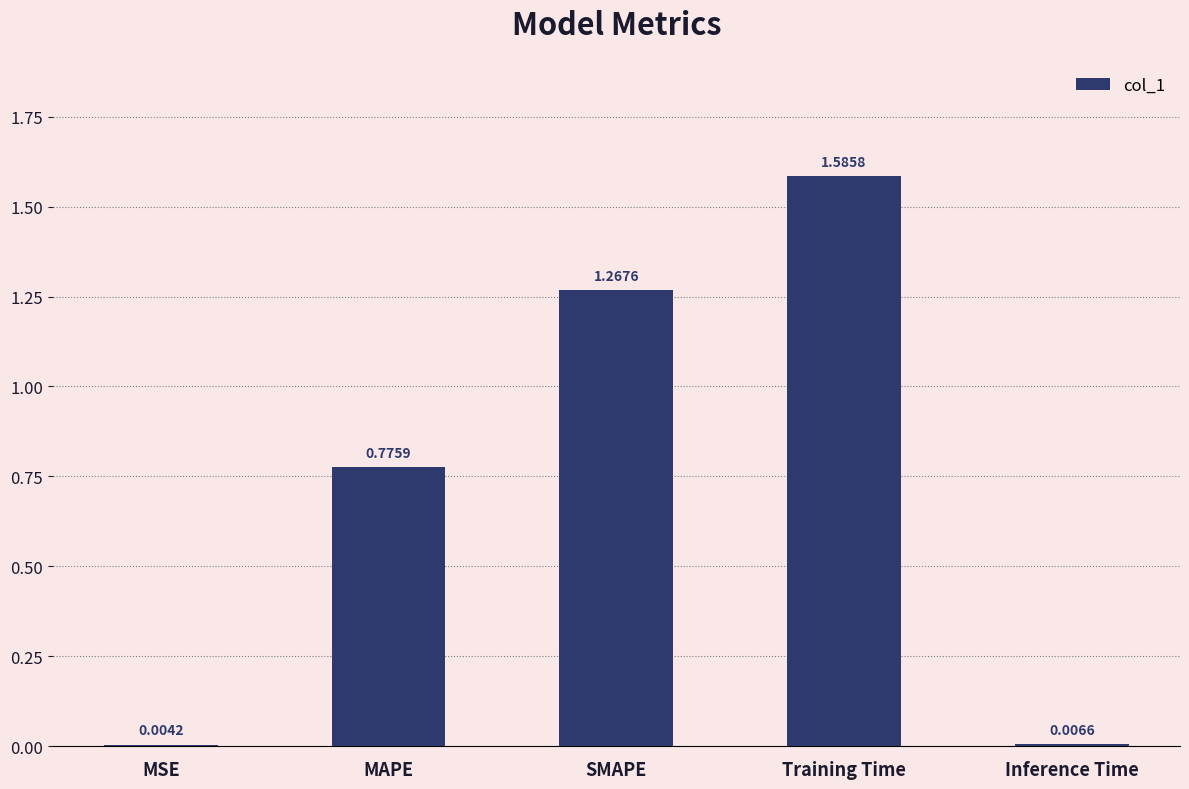

What is the change in value from MSE to MAPE?

+0.8